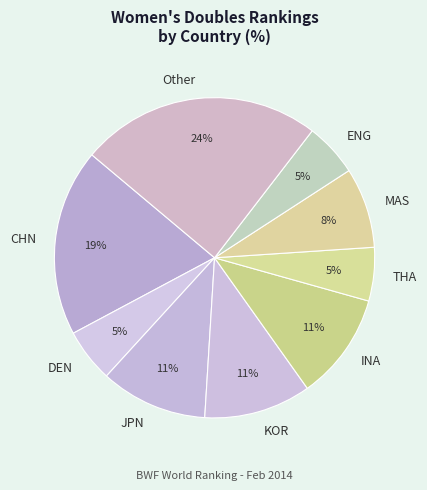

Which slice is the largest?

Other